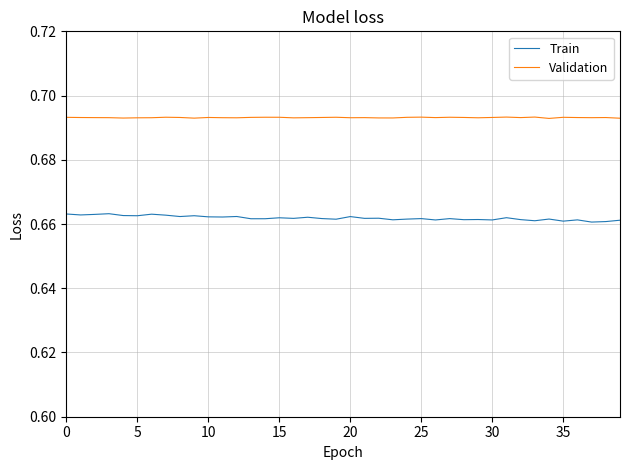

Which series has the largest total across all categories?

Validation